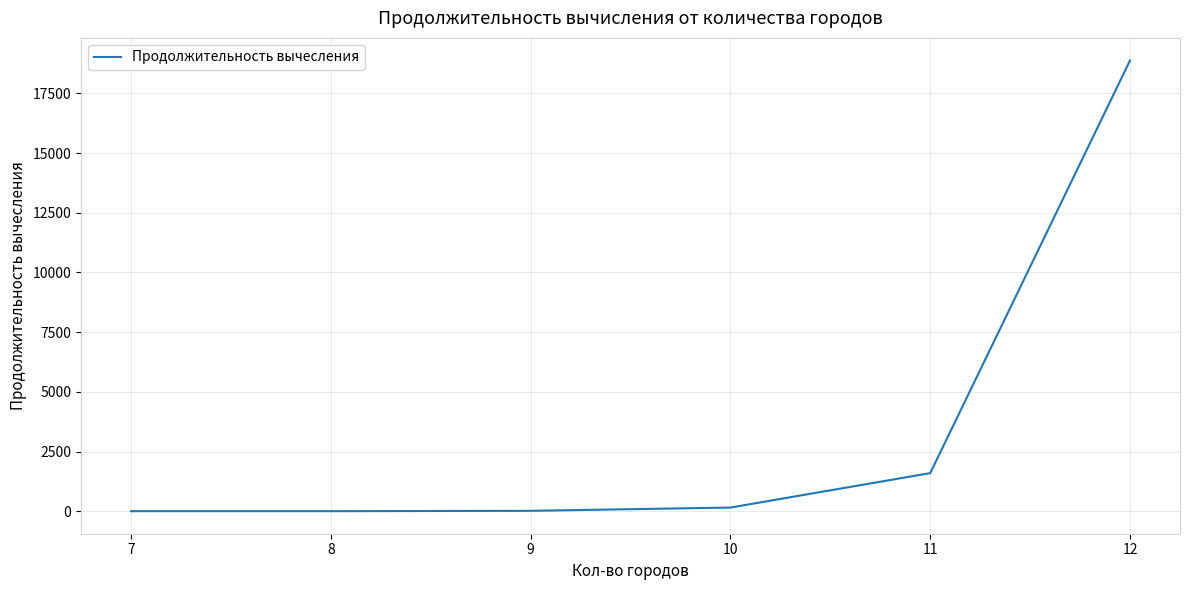

What is the average value?

3441